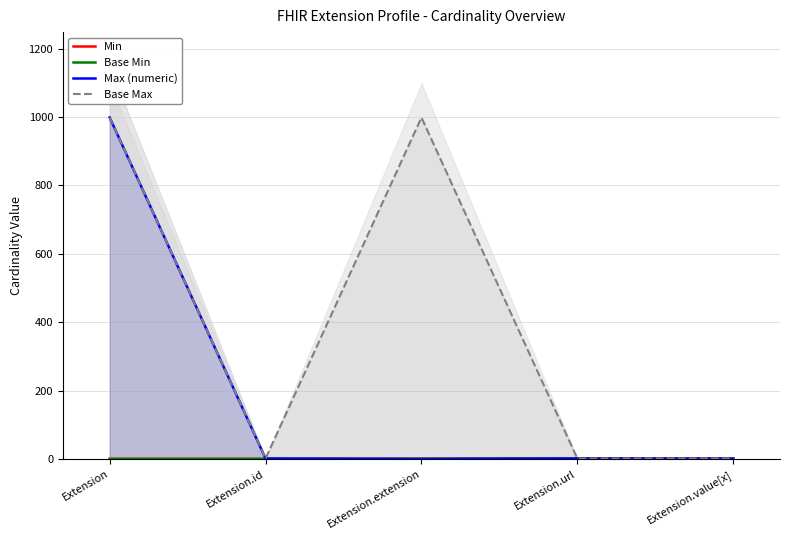

Does the chart have visible grid lines?

Yes